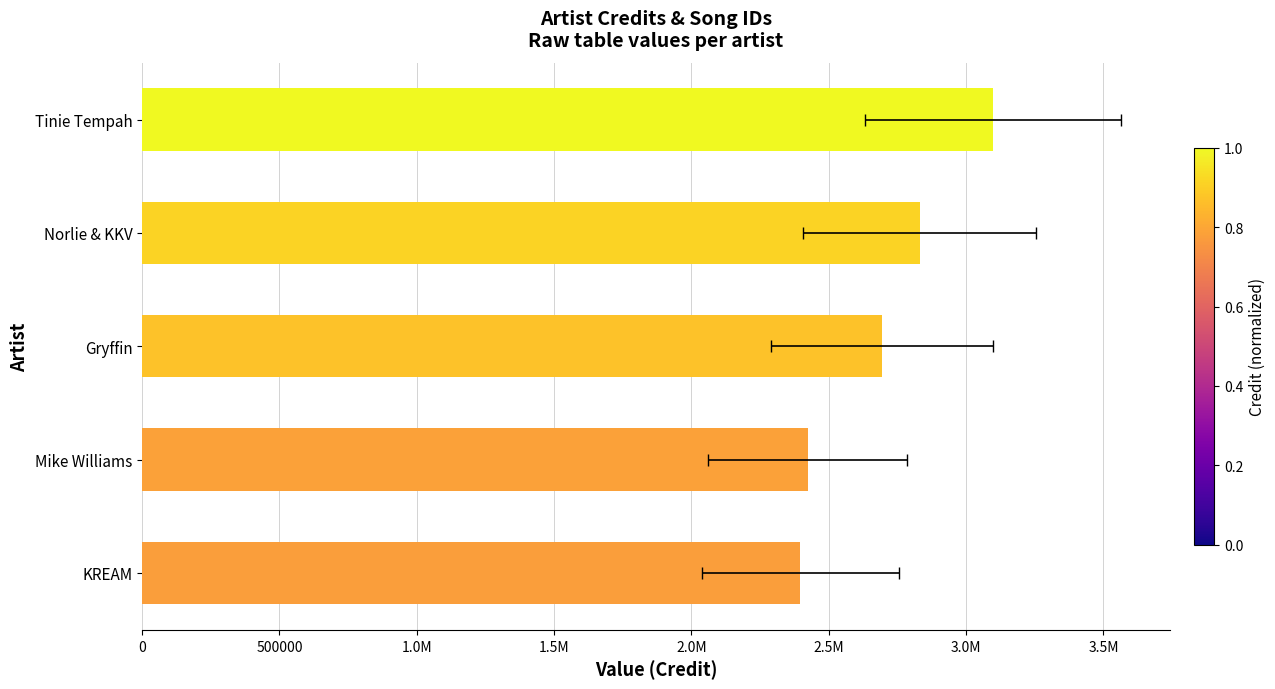

What position from the left is Tinie Tempah?

5